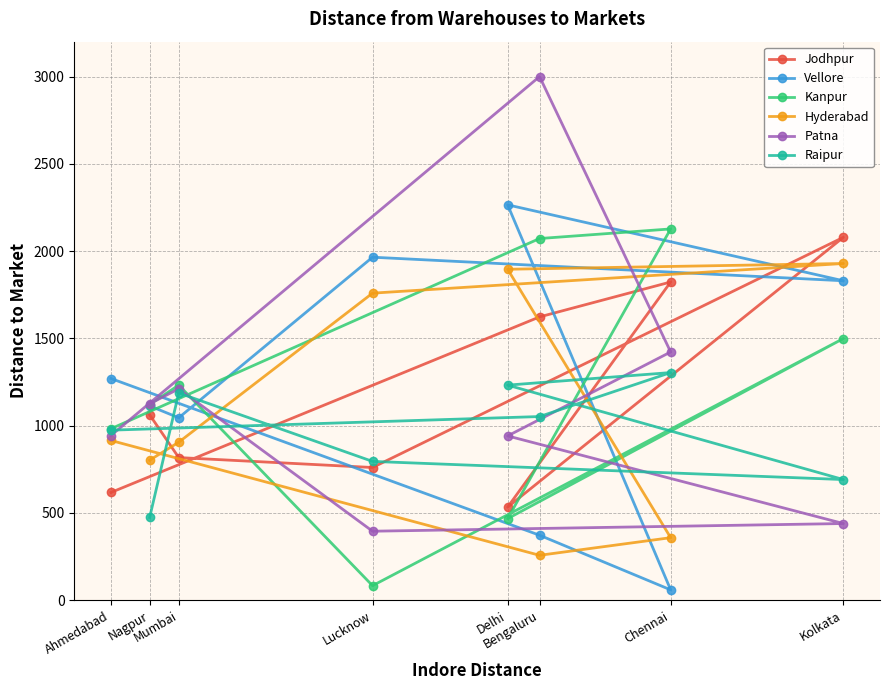

Which has a higher value, Delhi or Lucknow?

Lucknow